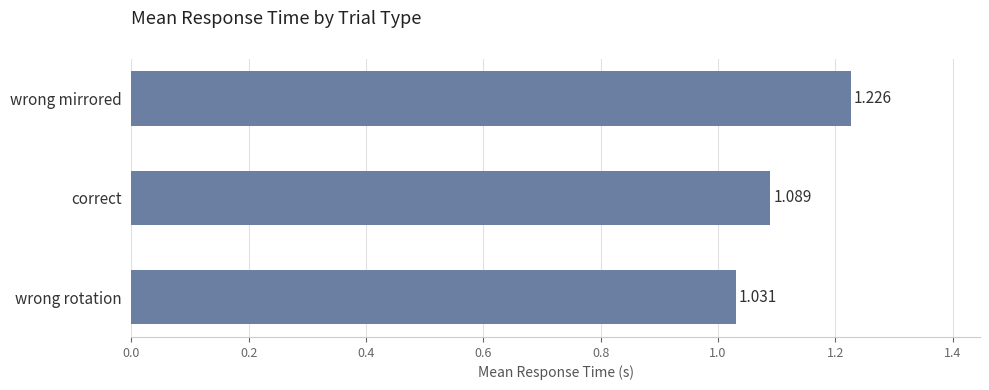

How many distinct data groups are displayed?

1